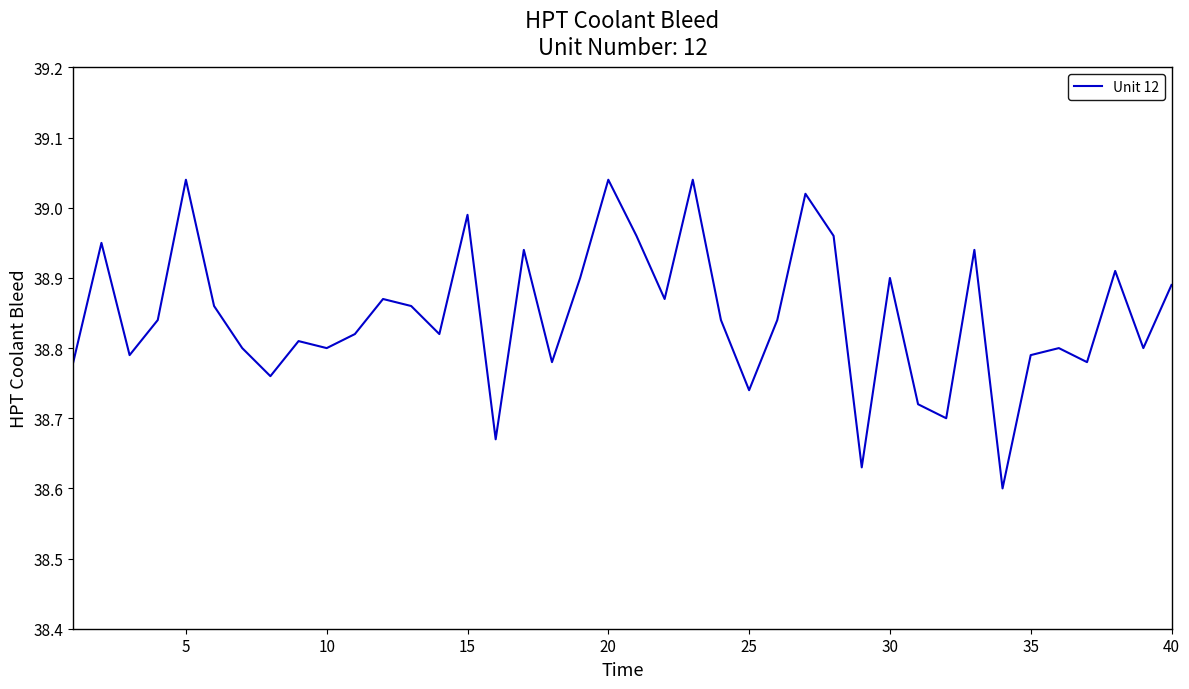

What is the difference between the maximum and minimum values?

0.4